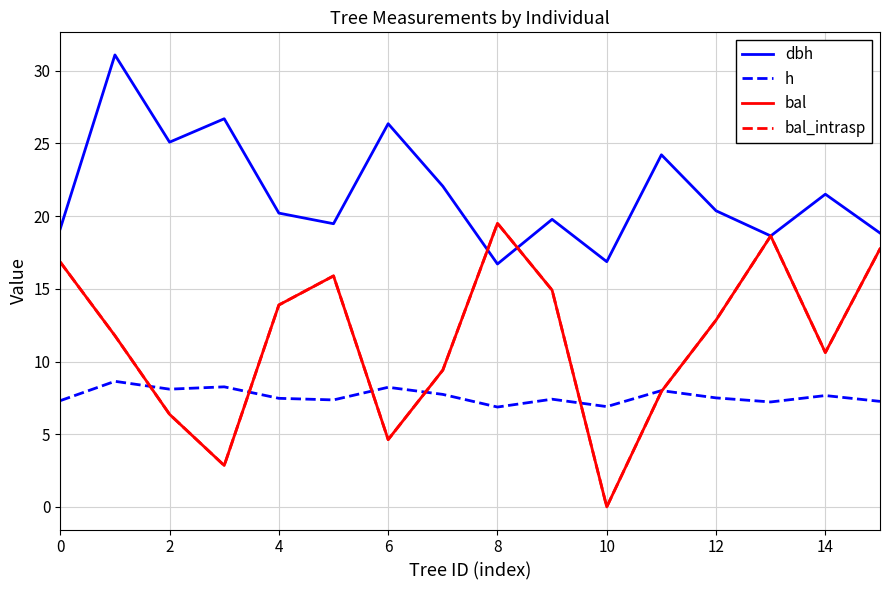

What is the label of the 4th point from the right?

12